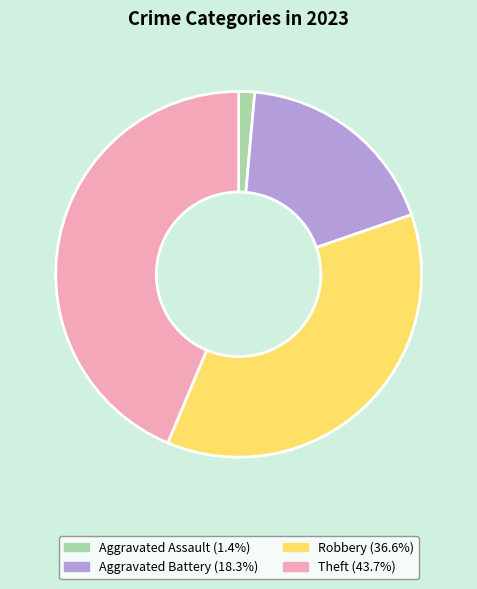

Does any single category account for the majority?

No